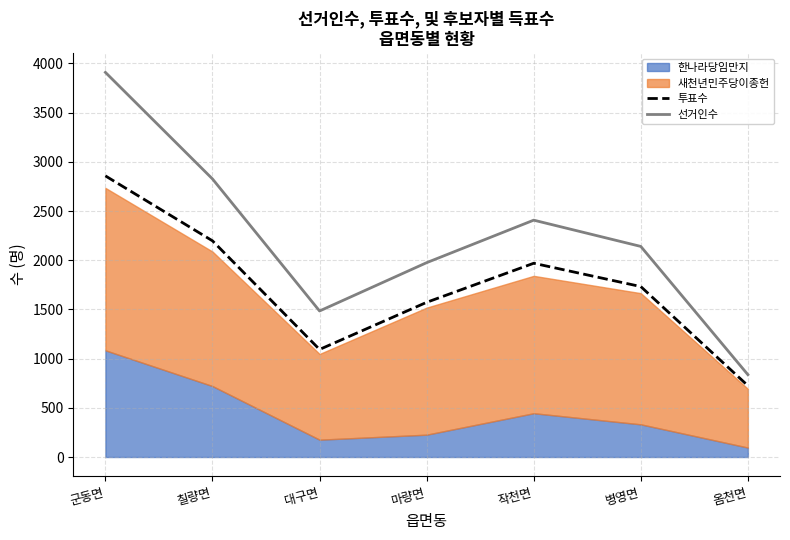

At which category is the sum across all series the highest?

군동면